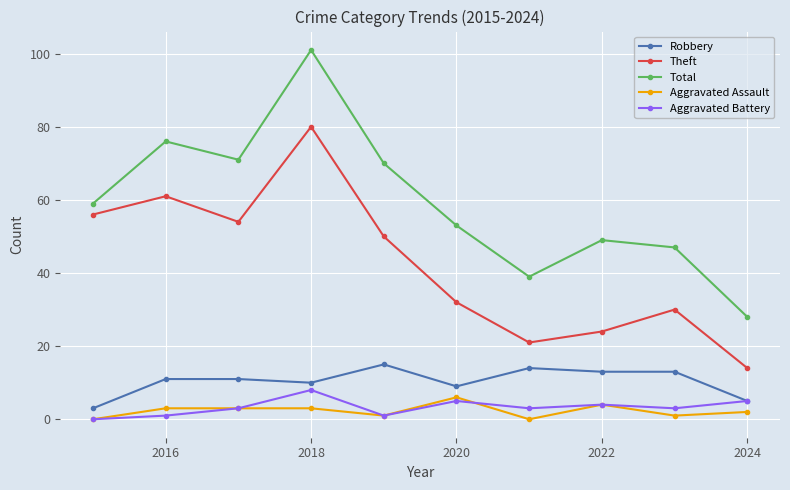

How many values in Aggravated Battery are above zero?

9